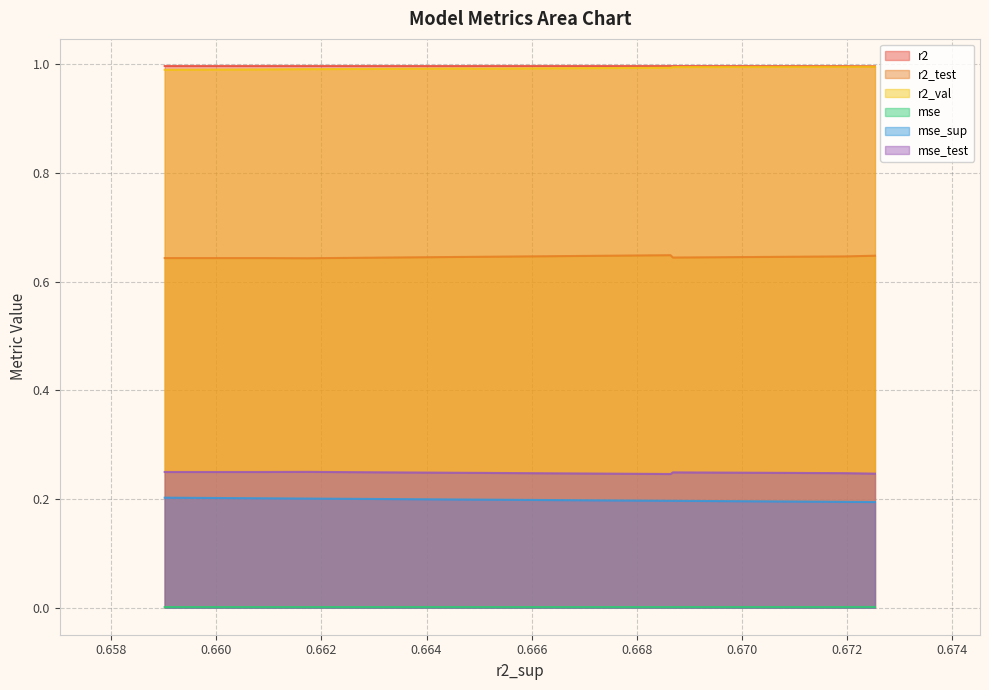

What is the maximum value shown in the chart?

1.0